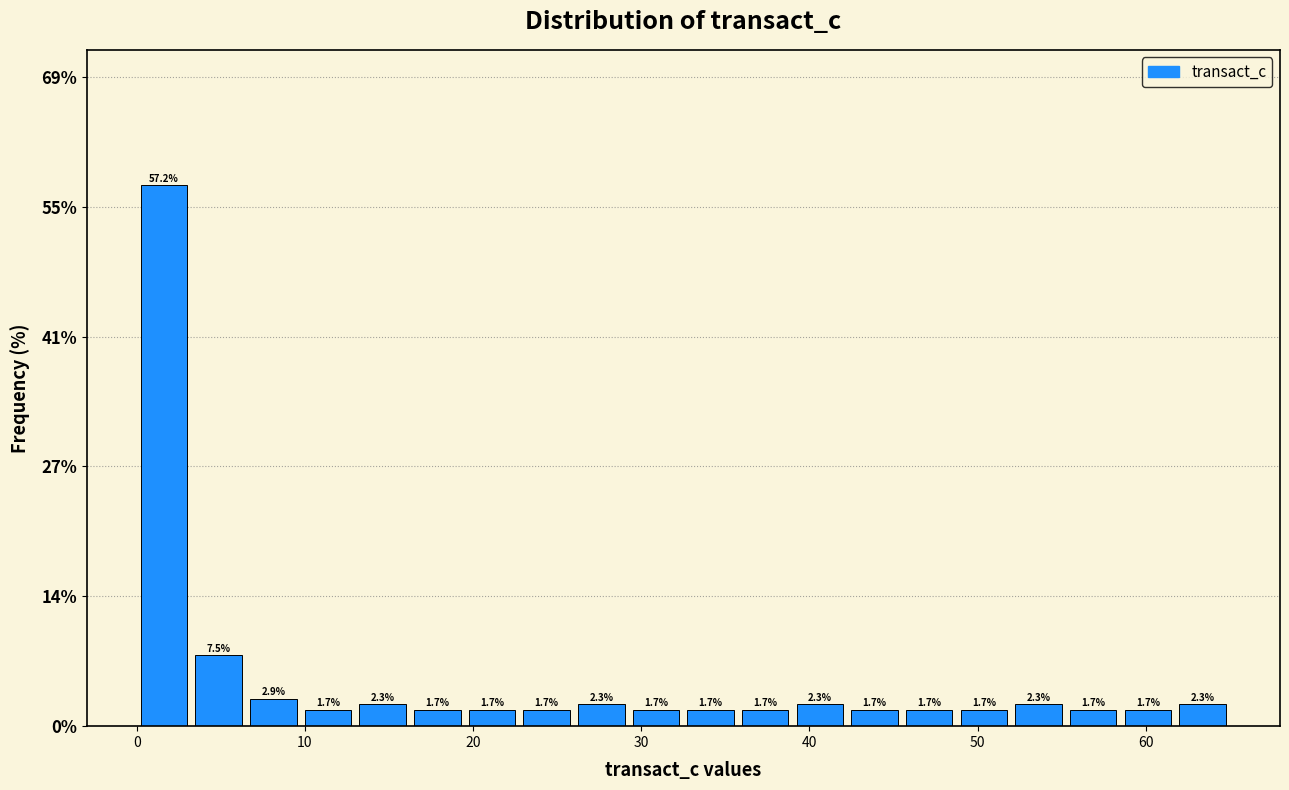

Read against the x-axis, roughly where is the centre of the tallest bar?

2